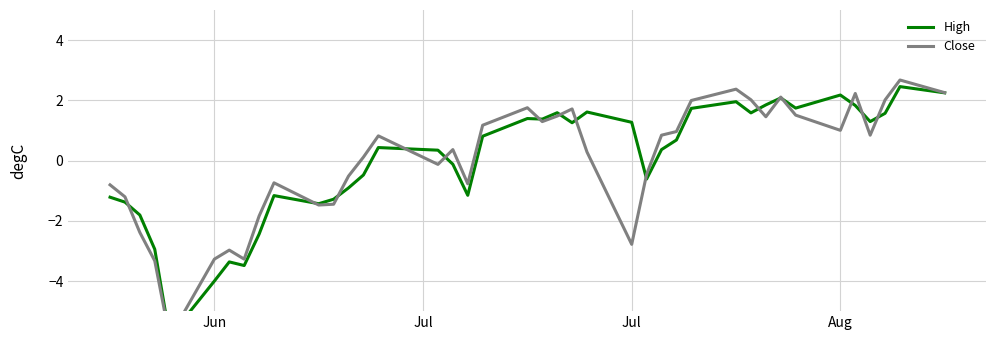

How many interior local valleys does the High series have?

10